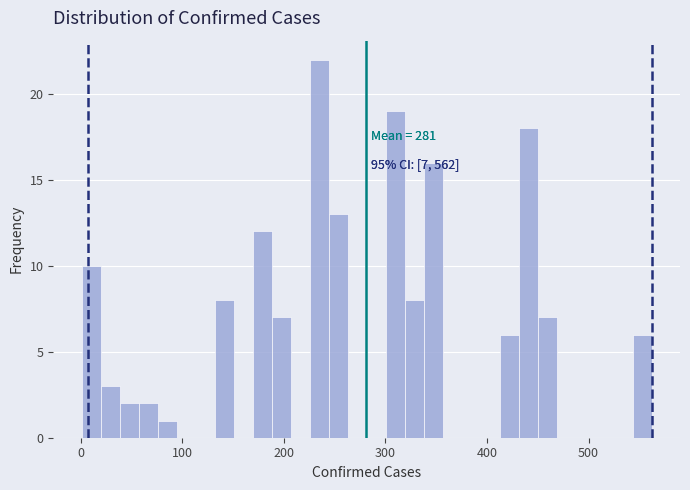

Around what value on the x-axis is the tallest bar? Give the approximate position of its centre, as read against the axis.

230